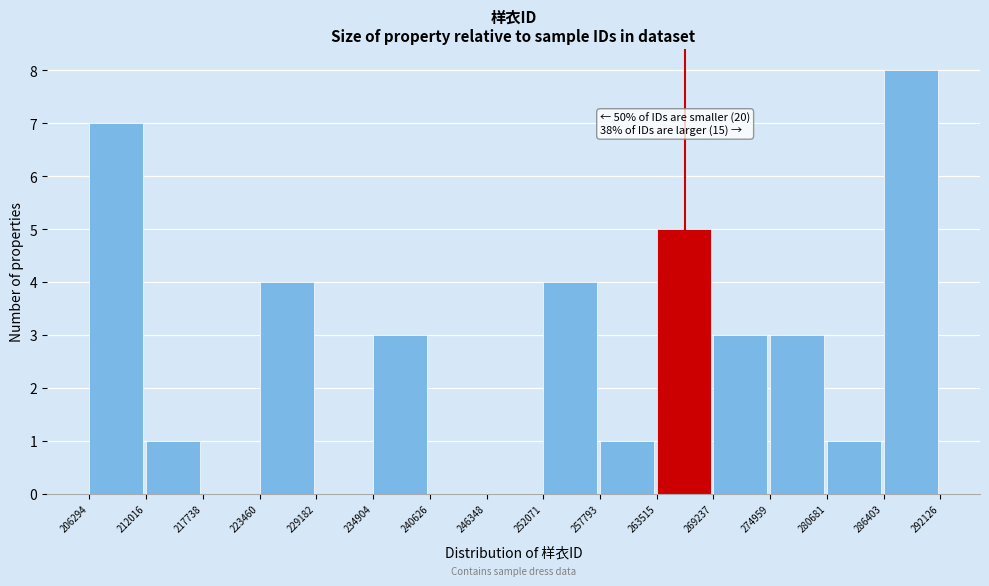

Which range on the x-axis has the tallest bar?

286403 to 292126